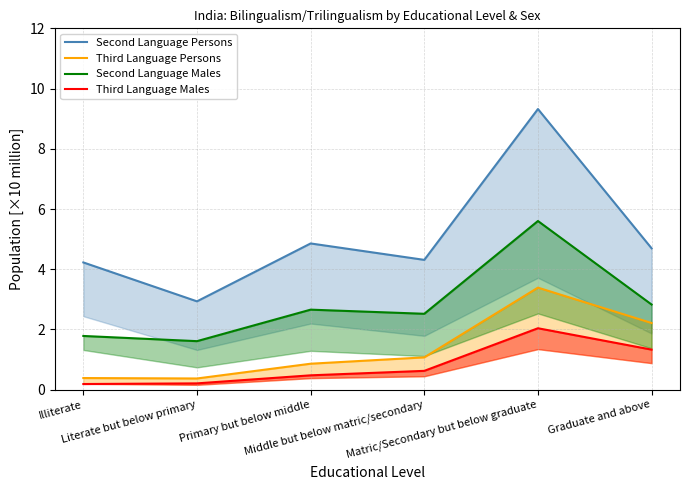

In Third Language Males, how many points are higher than both neighbors (excluding endpoints)?

1